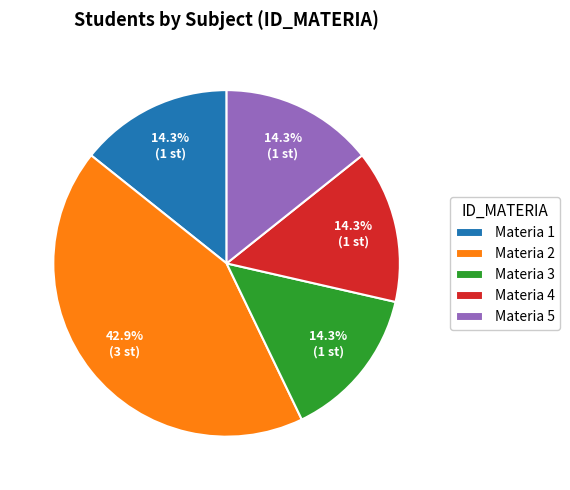

Combined, what portion of the pie is Materia 4 and Materia 1?

28.6%